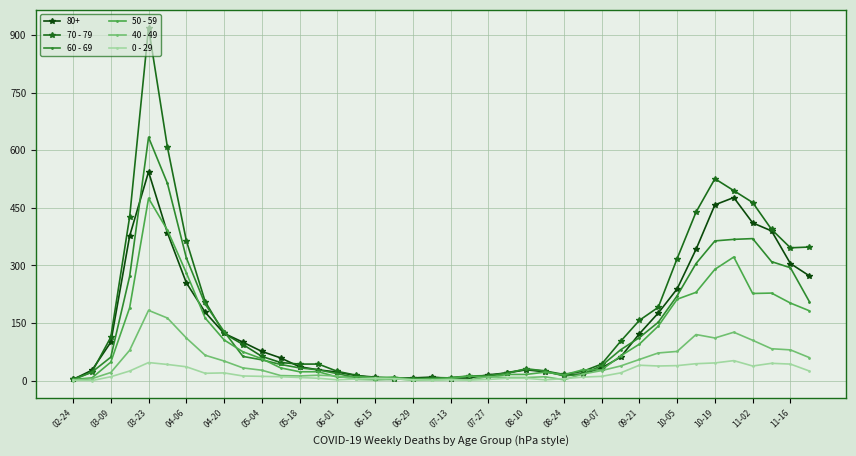

List the series in order of their peak value, highest first.

70 - 79, 60 - 69, 80+, 50 - 59, 40 - 49, 0 - 29